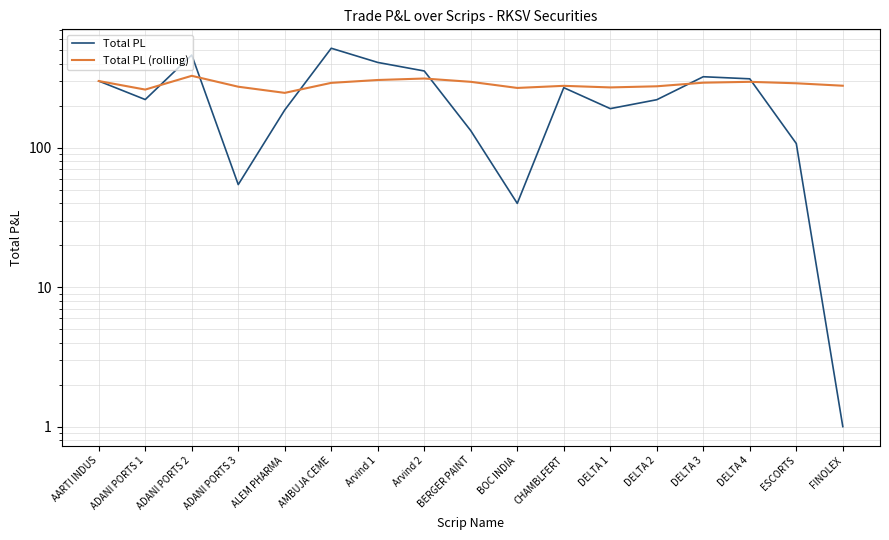

What are all the series names shown in the legend?

Total PL, Total PL (rolling)